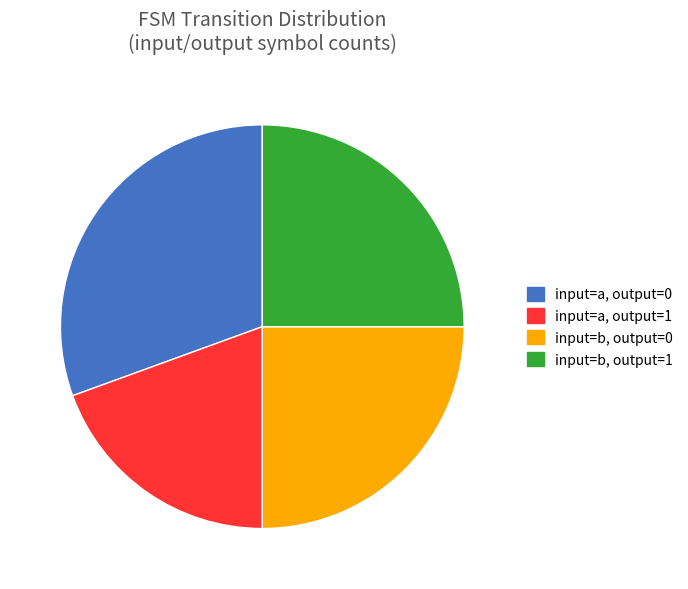

Is there any slice that represents more than half of the pie?

No